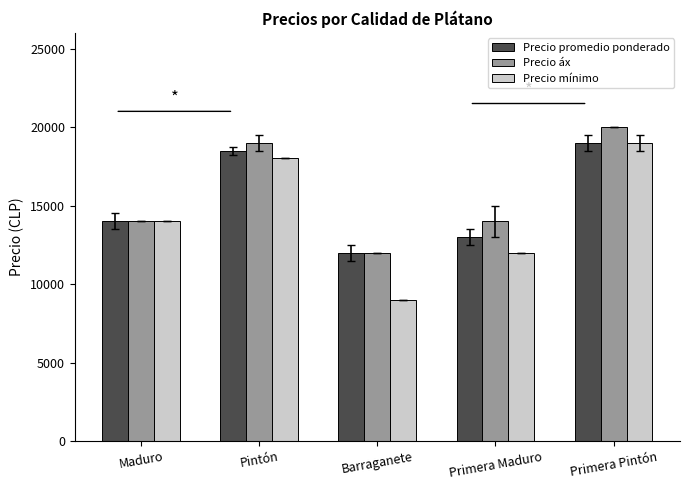

Which series has the largest range (max minus min)?

Precio mínimo